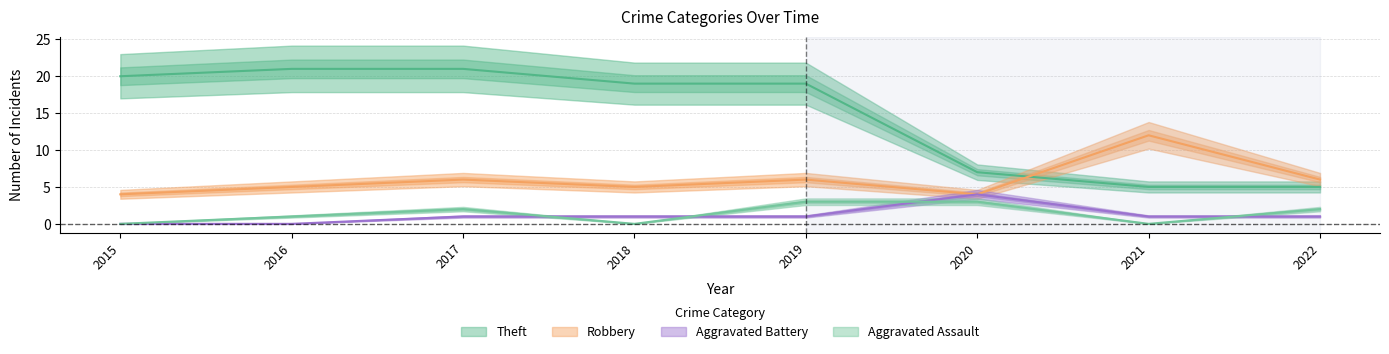

Rank the series by their maximum value, from highest to lowest.

Theft, Robbery, Aggravated Battery, Aggravated Assault